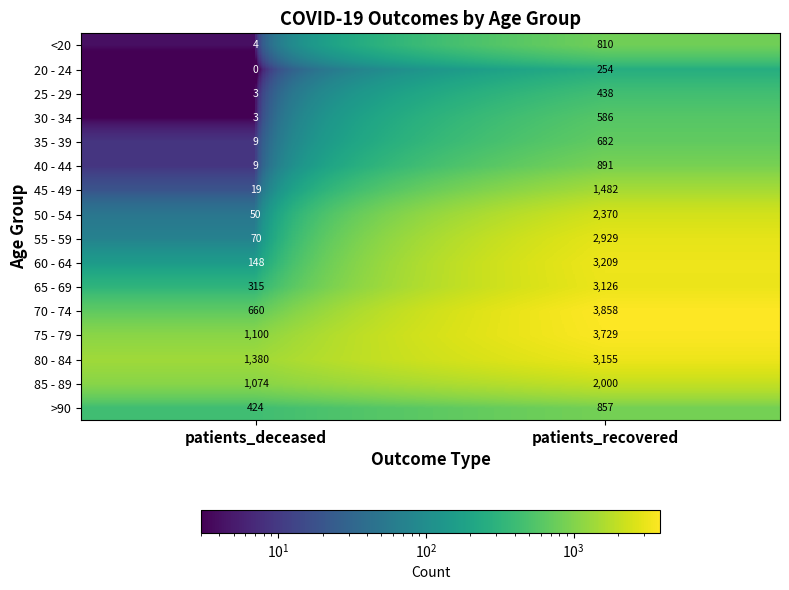

What is the sum of all 25 - 29 values?

441